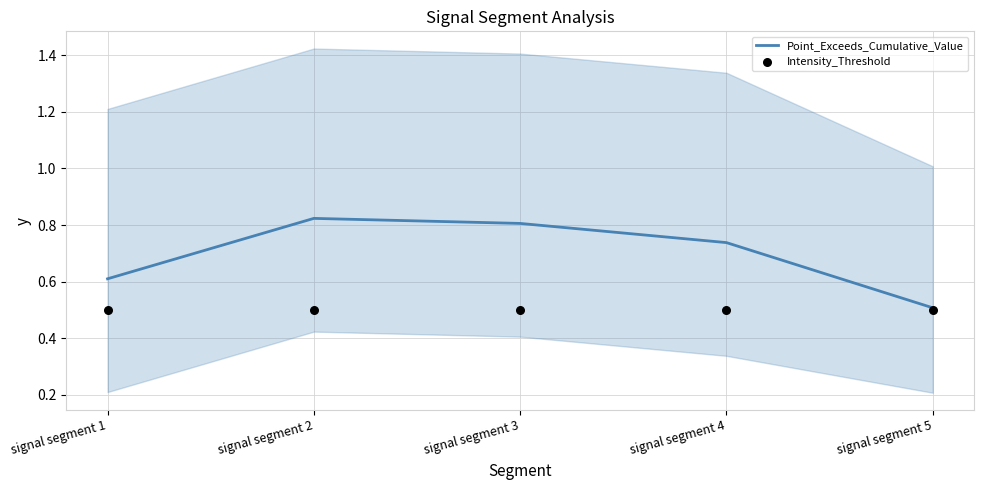

At how many categories does at least one series exceed 0?

5